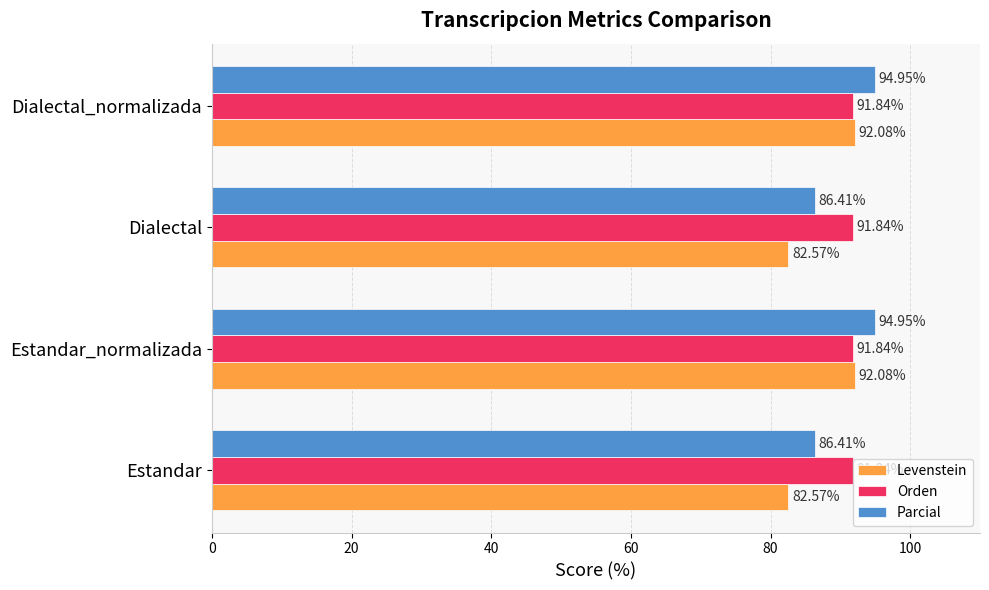

At Estandar_normalizada, list the series in order from smallest to largest.

Orden, Levenstein, Parcial